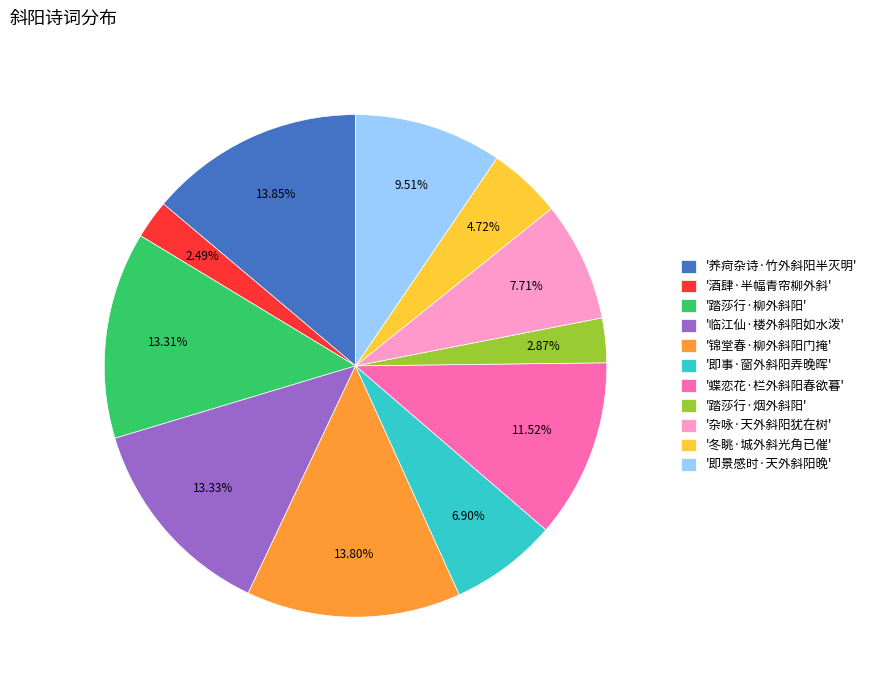

Does any single category account for the majority?

No